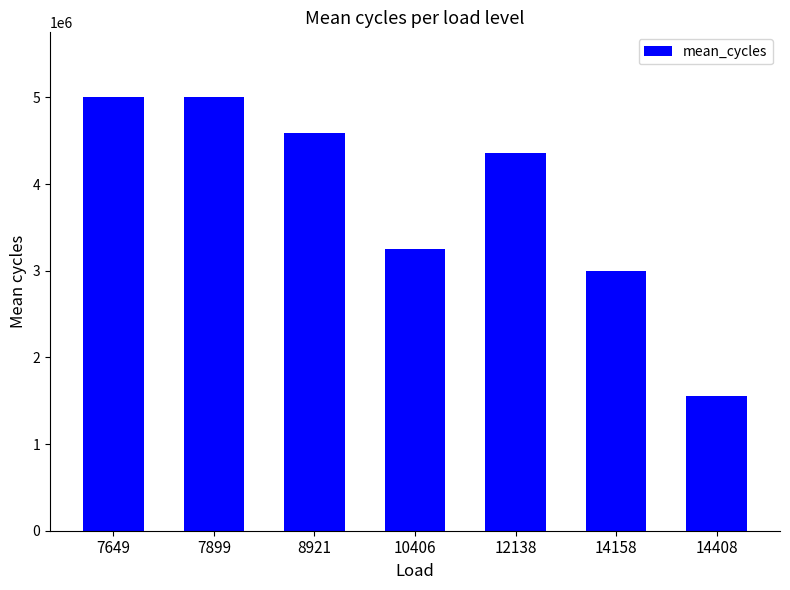

The value at 10406 is 3250636.0. True or false?

True